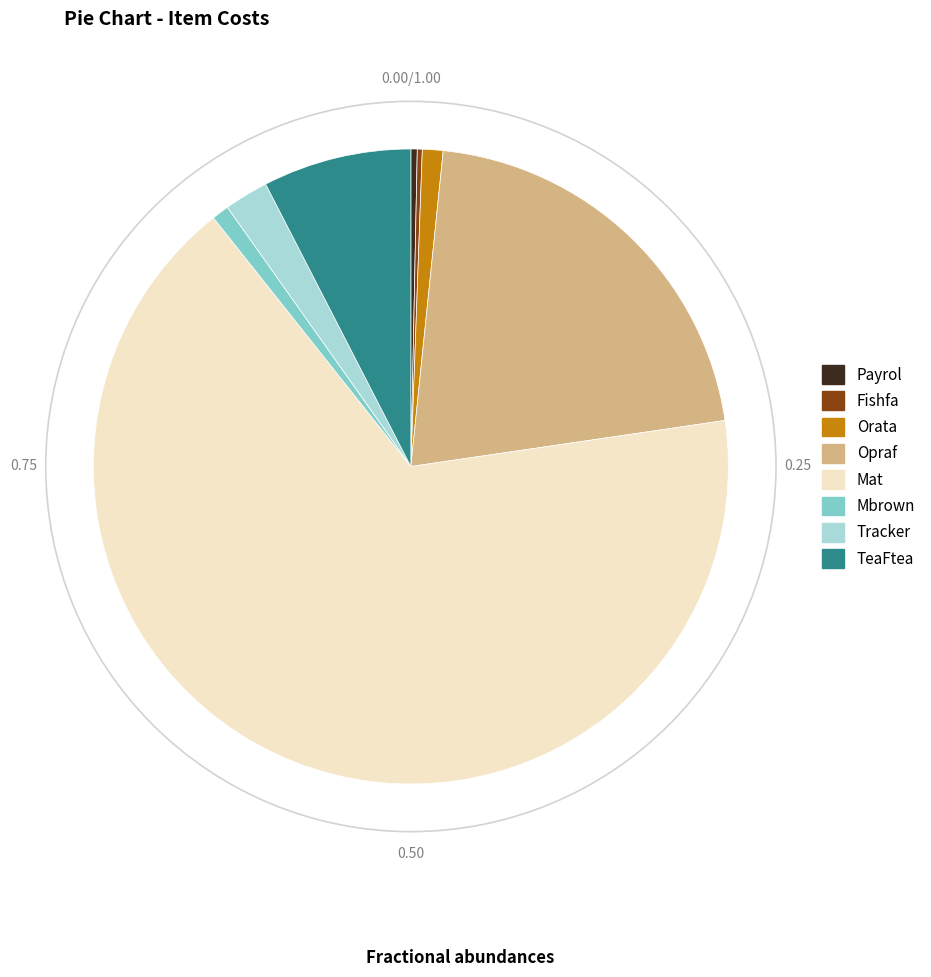

The TeaFtea slice represents 8% of the pie. True or false?

True